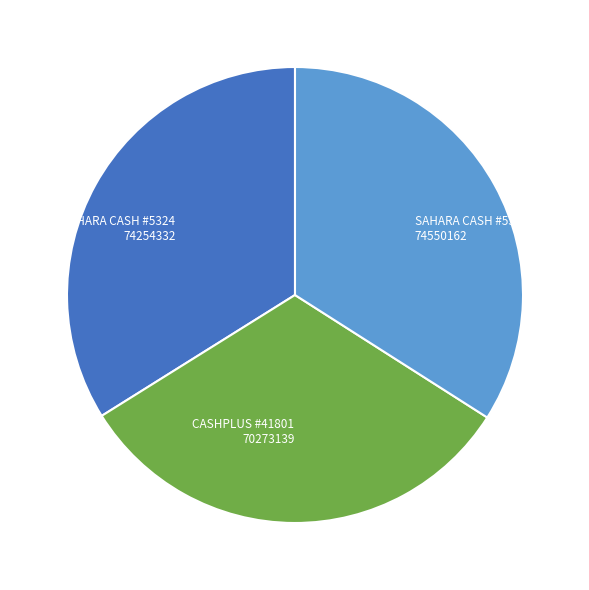

Between CASHPLUS #41801 70273139 and SAHARA CASH #5324 74254332, which is larger?

SAHARA CASH #5324 74254332